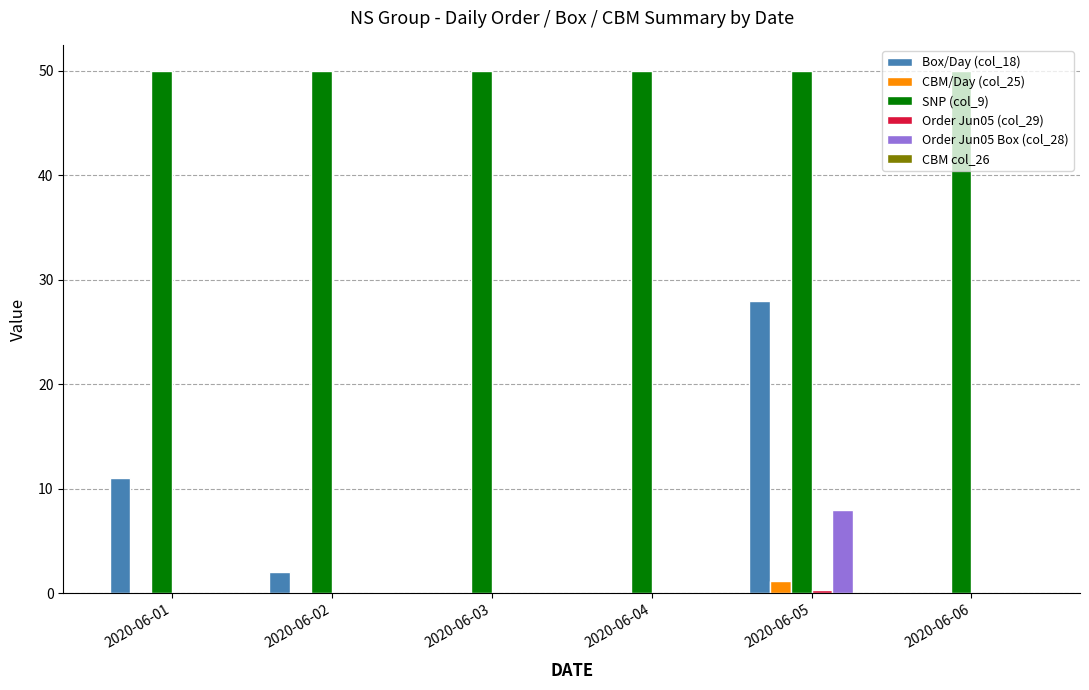

Are the bars horizontal?

No